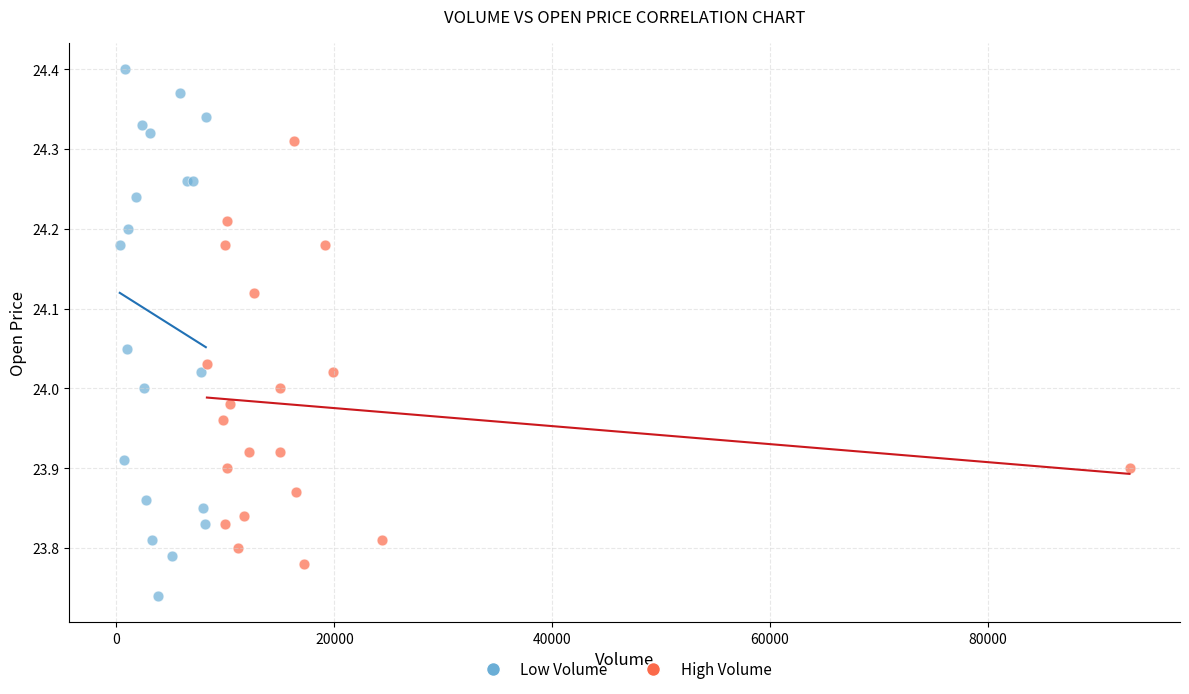

Which series contains the lowest Y value?

Low Volume